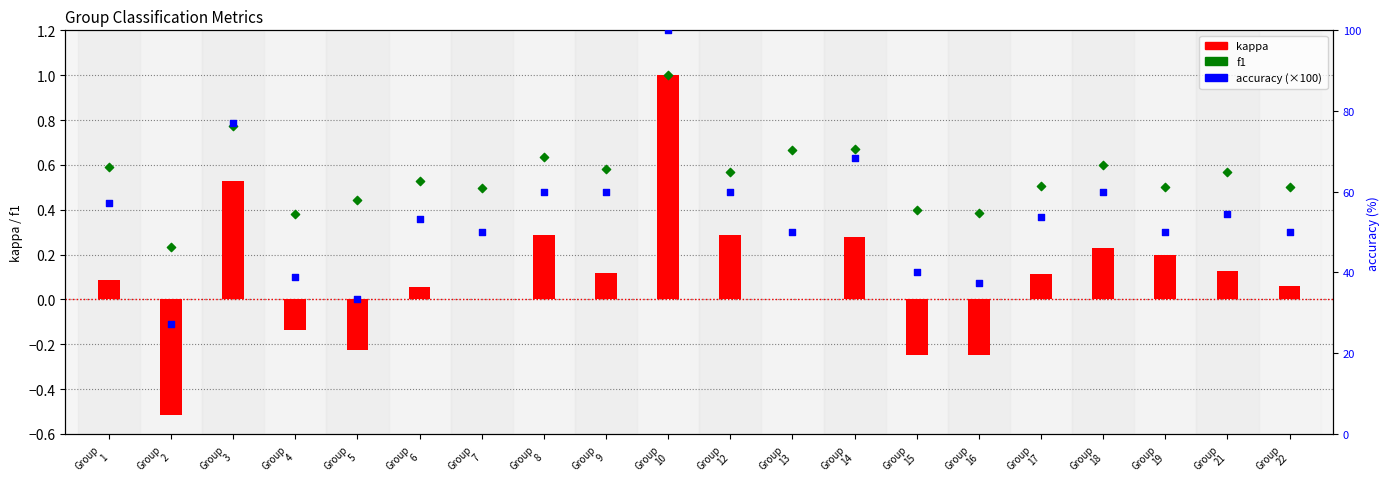

Which series reaches the minimum Y coordinate?

kappa